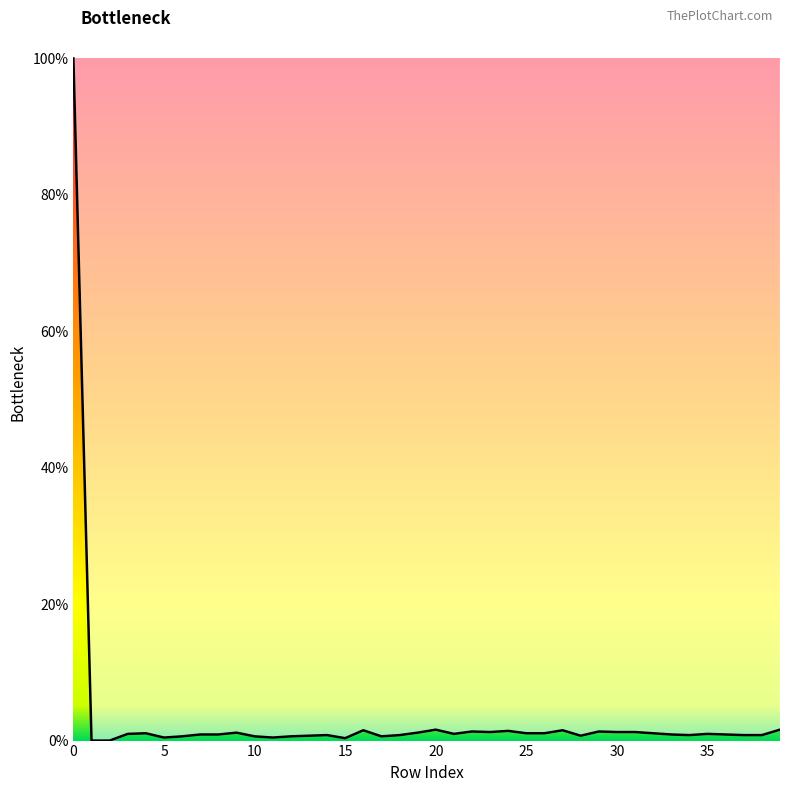

True or false: the data has more than 2 interior local peaks.

True